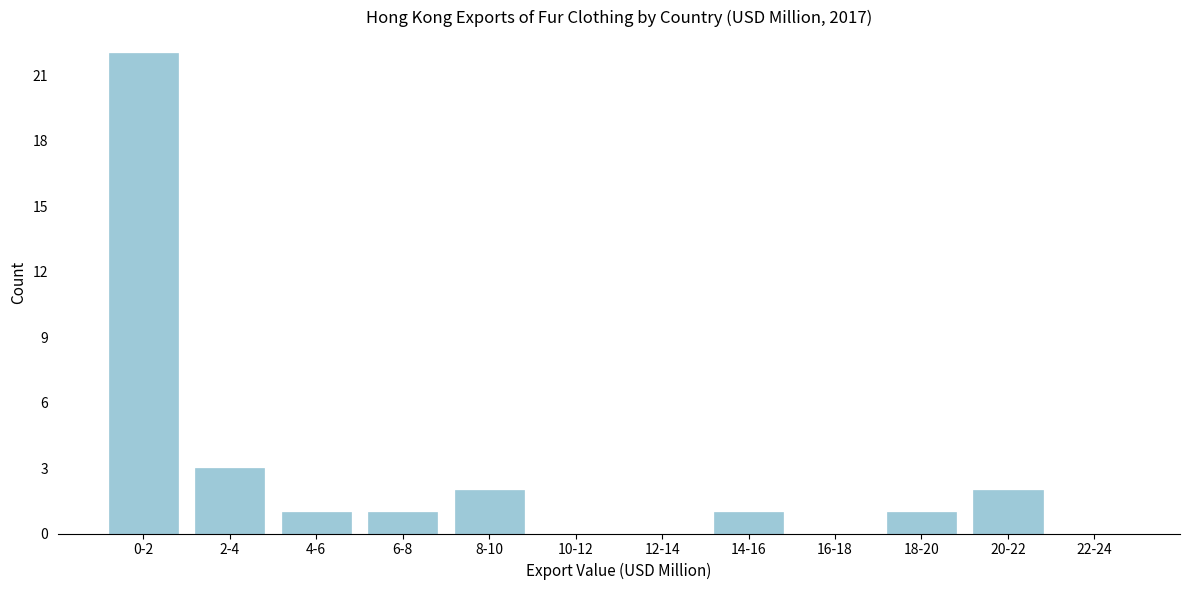

Reading left to right, extract all data points from this chart.

0-2=22	2-4=3	4-6=1	6-8=1	8-10=2	10-12=0	12-14=0	14-16=1	16-18=0	18-20=1	20-22=2	22-24=0